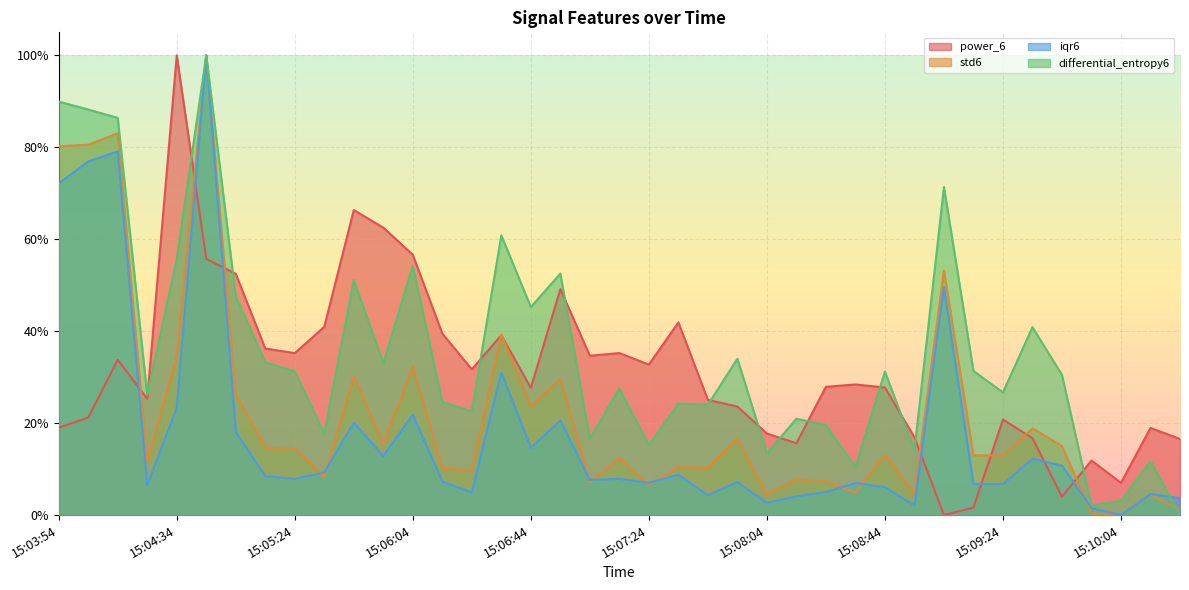

What is the sum of all iqr6 values?

7.0